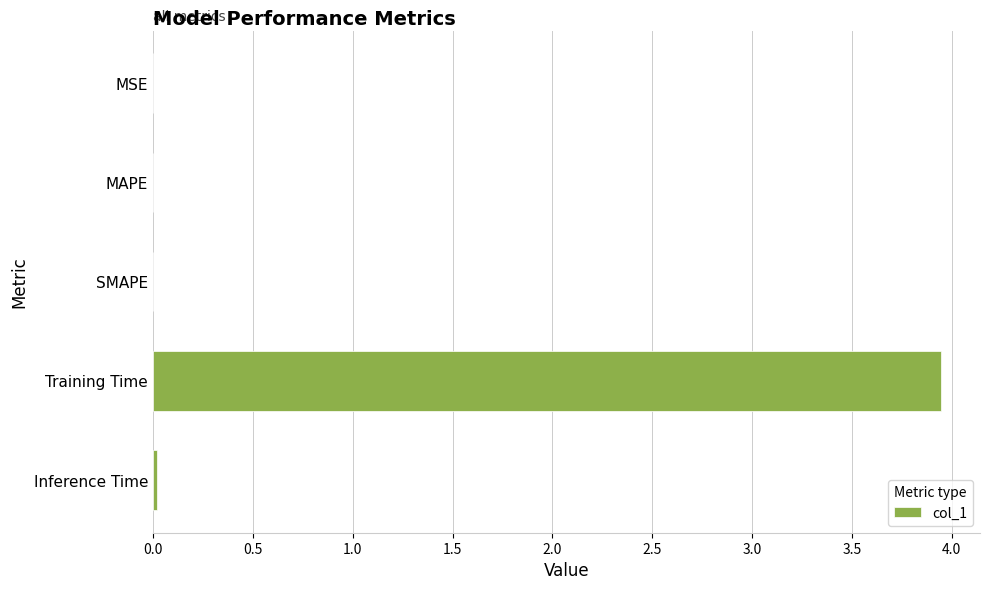

The value at MAPE is 0.0. True or false?

True